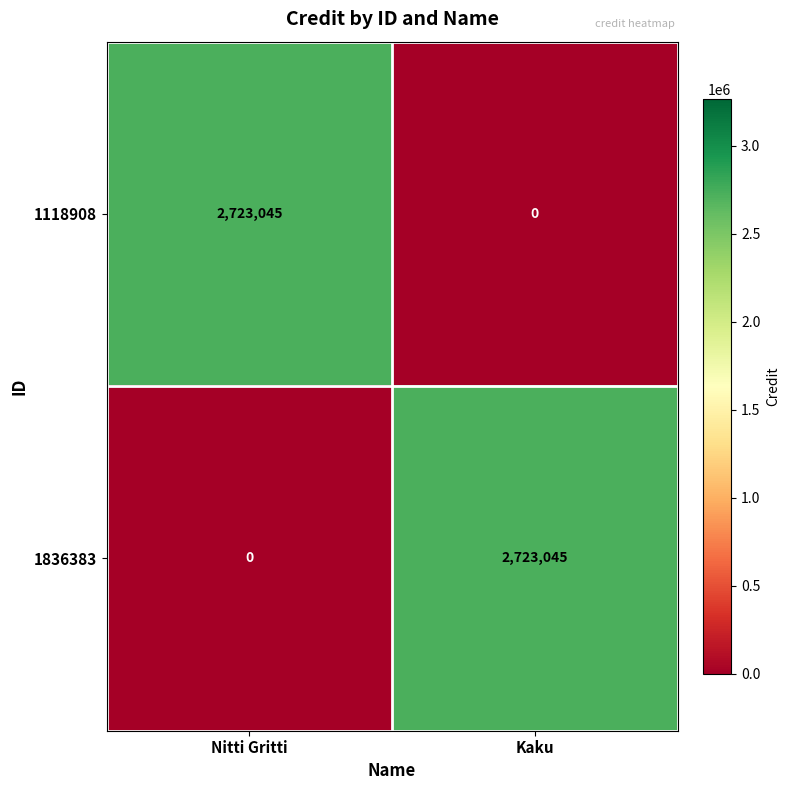

At Nitti Gritti, list the series in order from smallest to largest.

1836383, 1118908